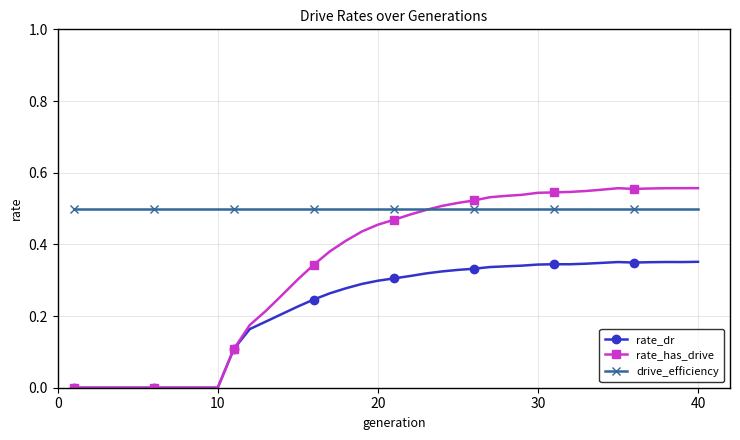

Rank the series by their average value, from lowest to highest.

rate_dr, rate_has_drive, drive_efficiency